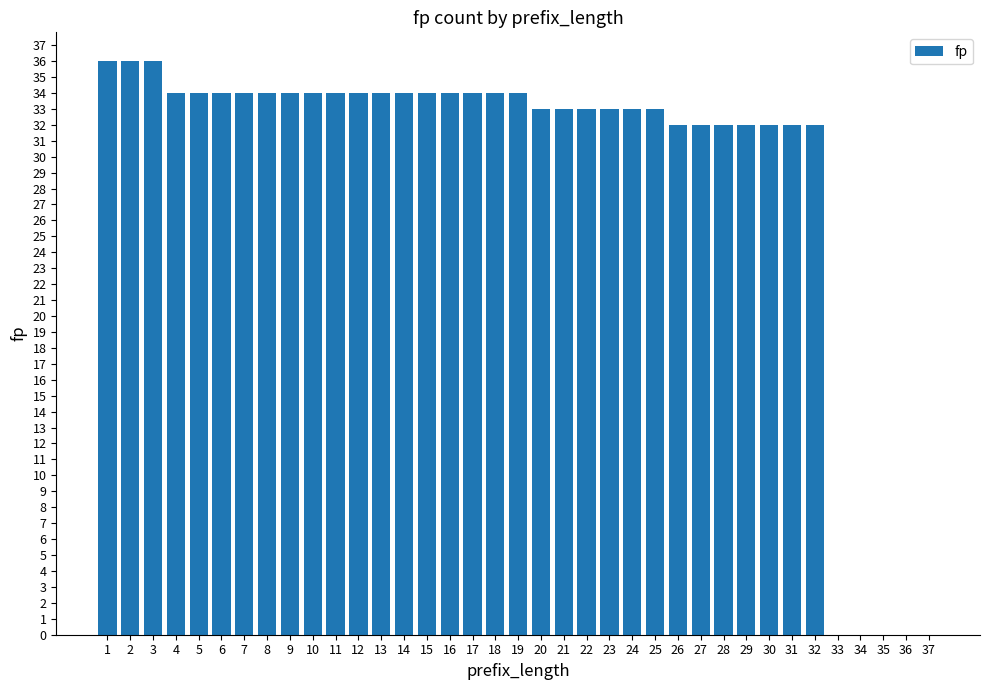

True or false: the data shows 43 at 28.

False